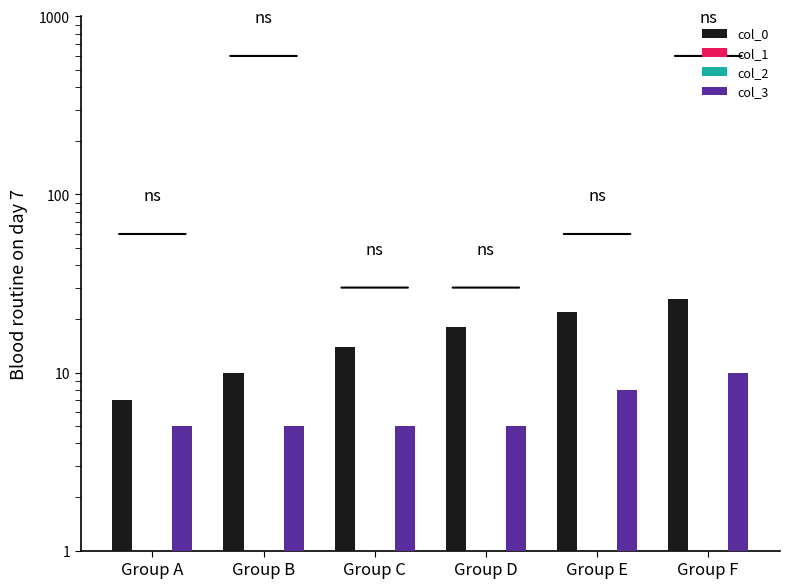

How many groups of bars are there?

6